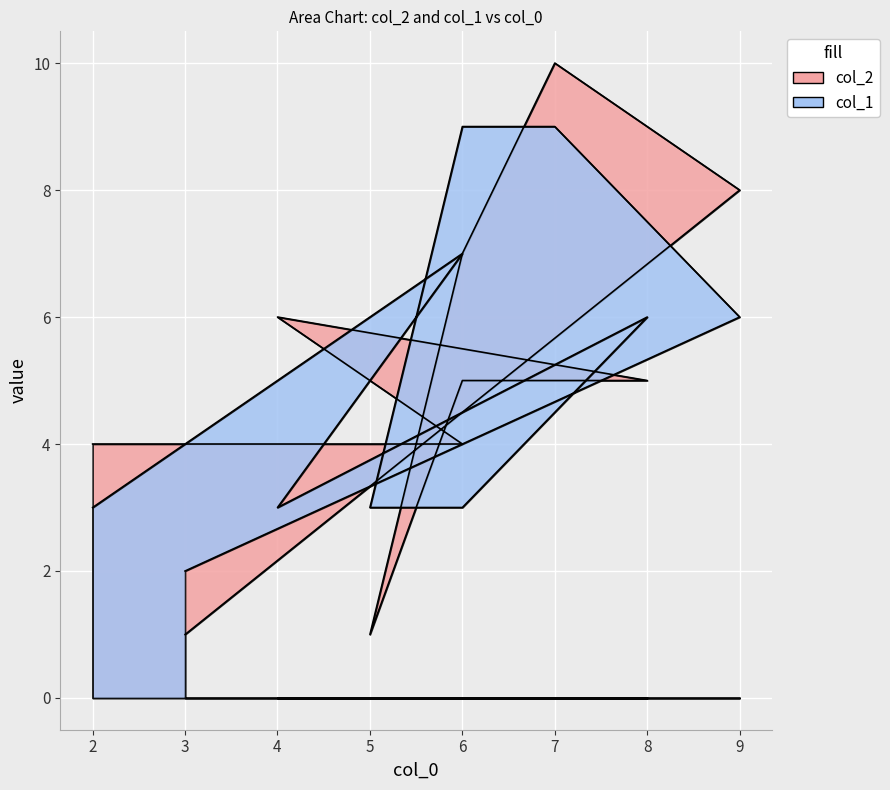

What are all the series names shown in the legend?

col_2, col_1